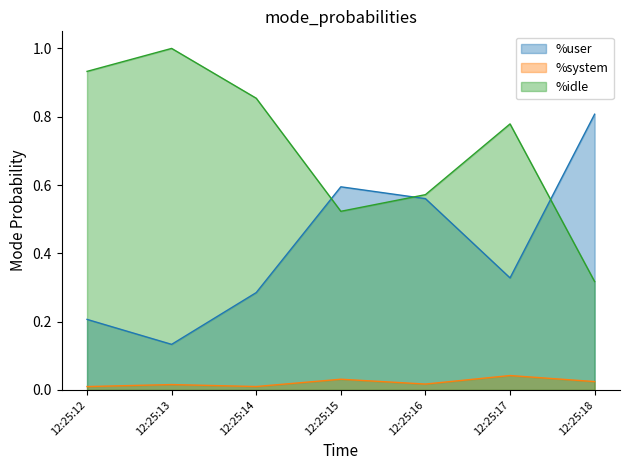

In %user, how many points are lower than both neighbors (excluding endpoints)?

2